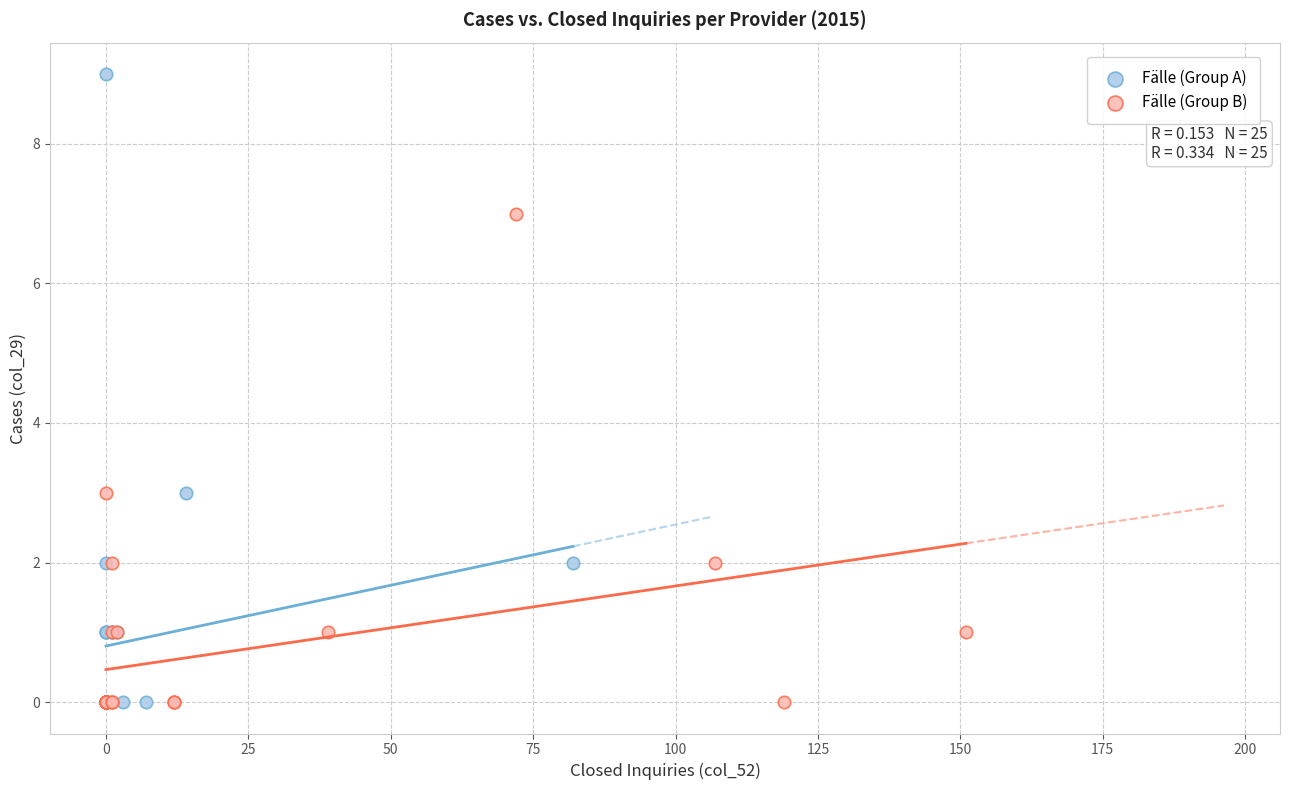

Which series has the widest spread of Y values?

Fälle (Group A)